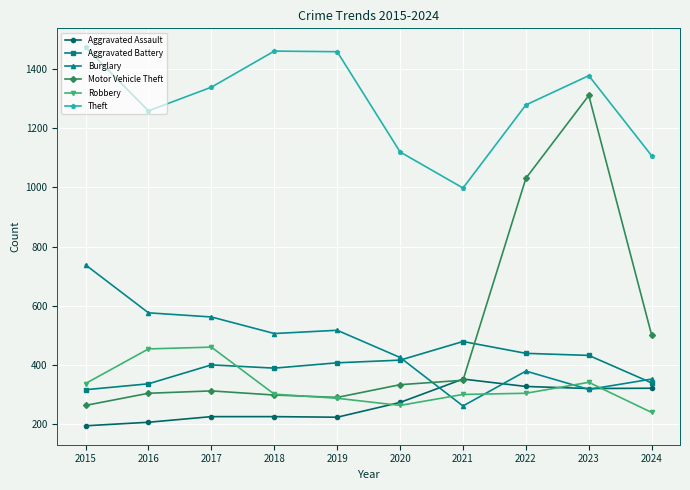

What is the difference between the maximum and minimum values in the Motor Vehicle Theft series?

1048